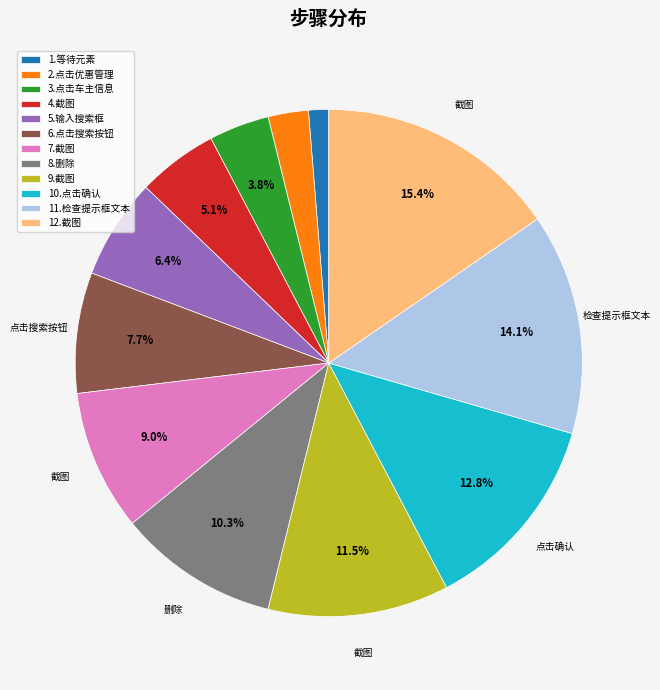

Count the number of slices in the pie.

12